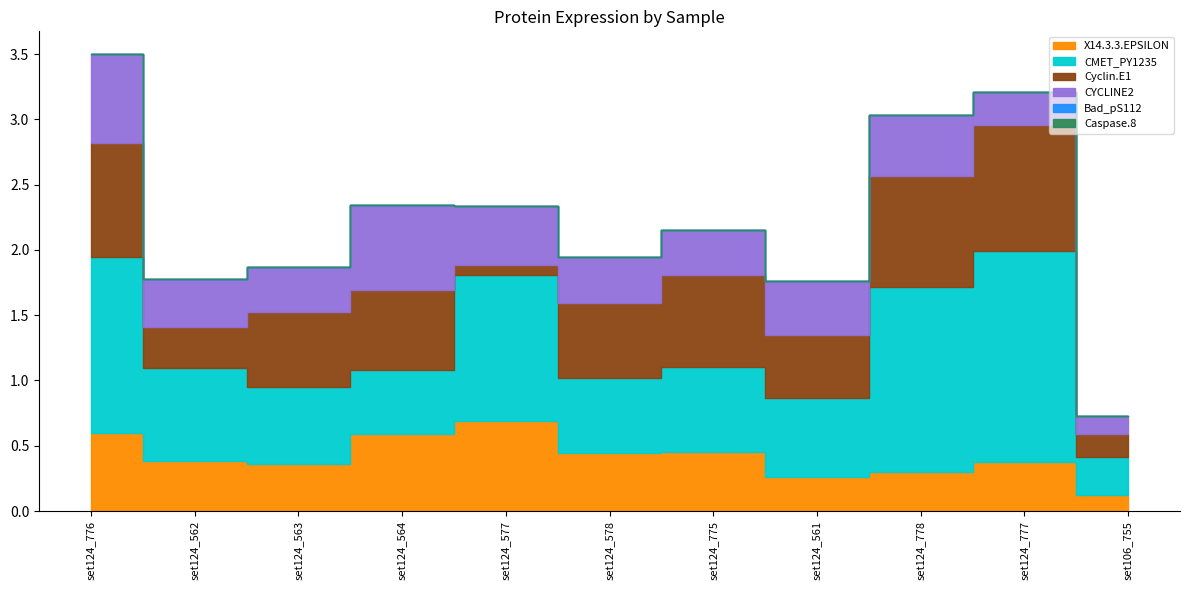

Rank the series by their maximum value, from highest to lowest.

CMET_PY1235, Cyclin.E1, X14.3.3.EPSILON, CYCLINE2, Bad_pS112, Caspase.8